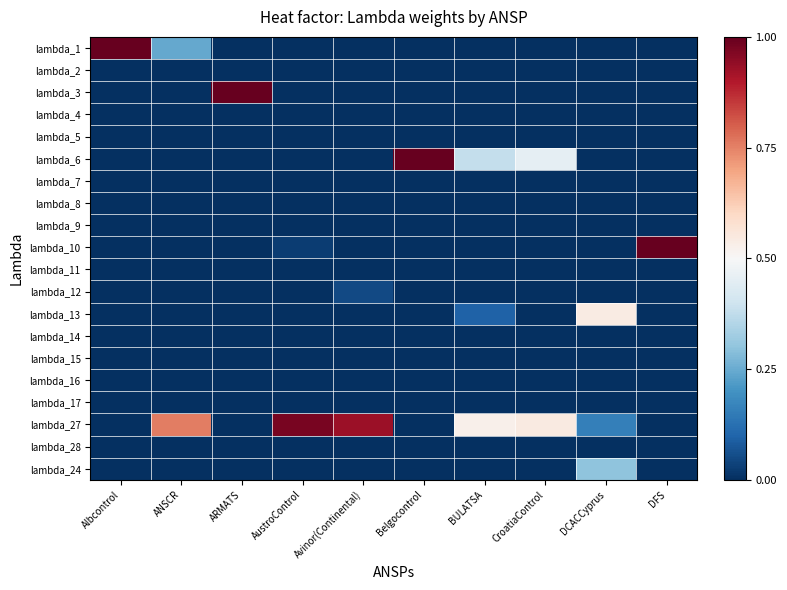

Which has a higher value, DCACCyprus or Belgocontrol?

DCACCyprus